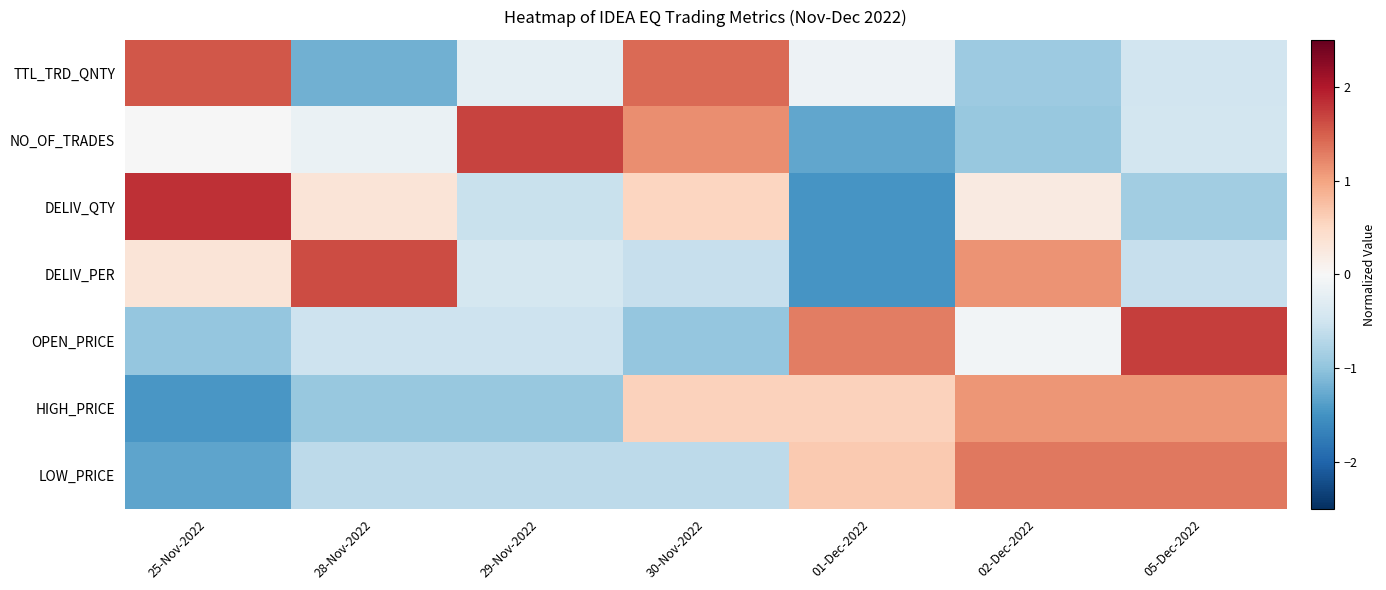

List the series in order of their peak value, lowest first.

HIGH_PRICE, LOW_PRICE, TTL_TRD_QNTY, DELIV_PER, NO_OF_TRADES, OPEN_PRICE, DELIV_QTY